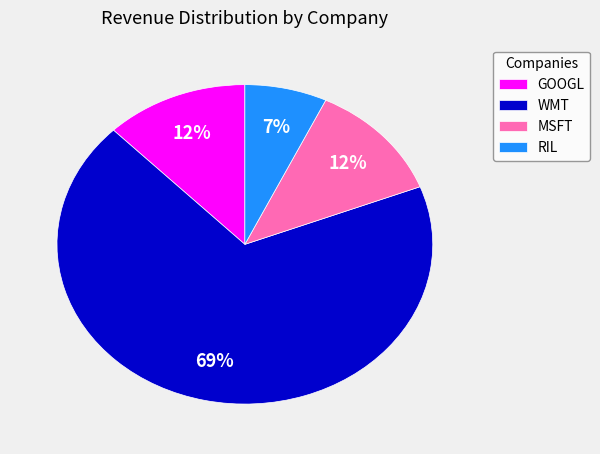

How many slices are in this pie chart?

4